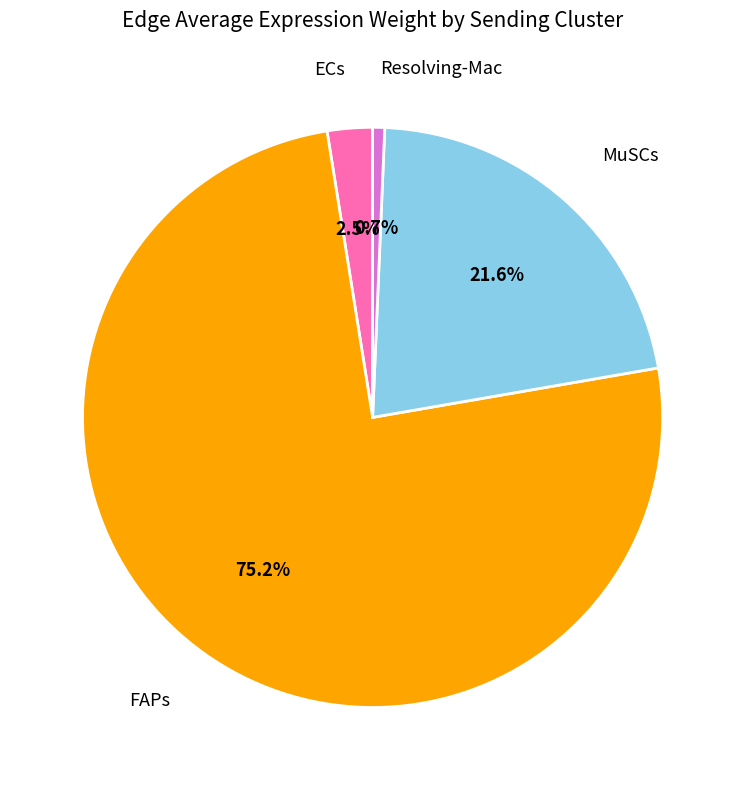

Does any single category account for the majority?

Yes